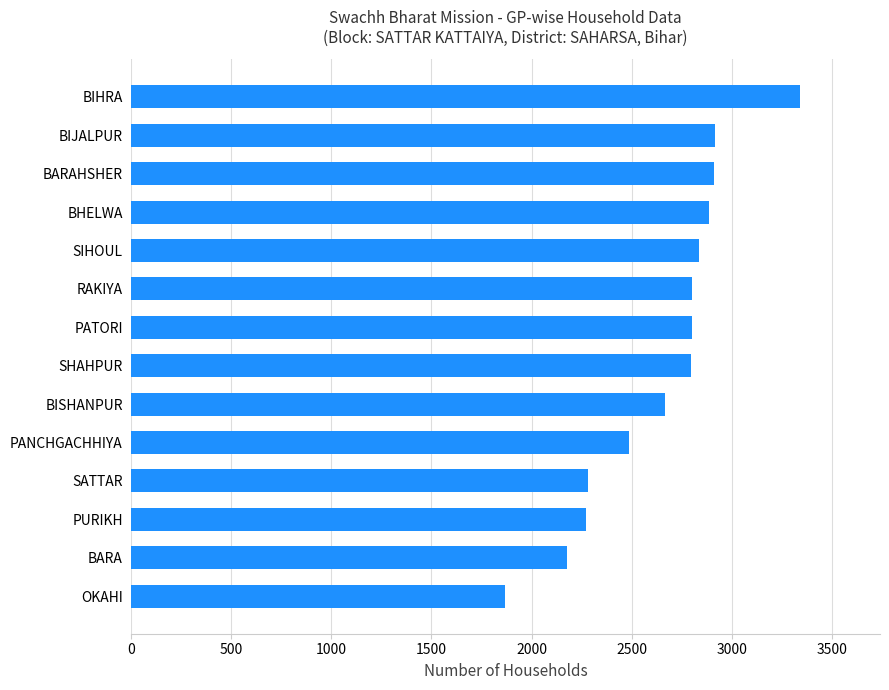

Are the bars horizontal?

Yes